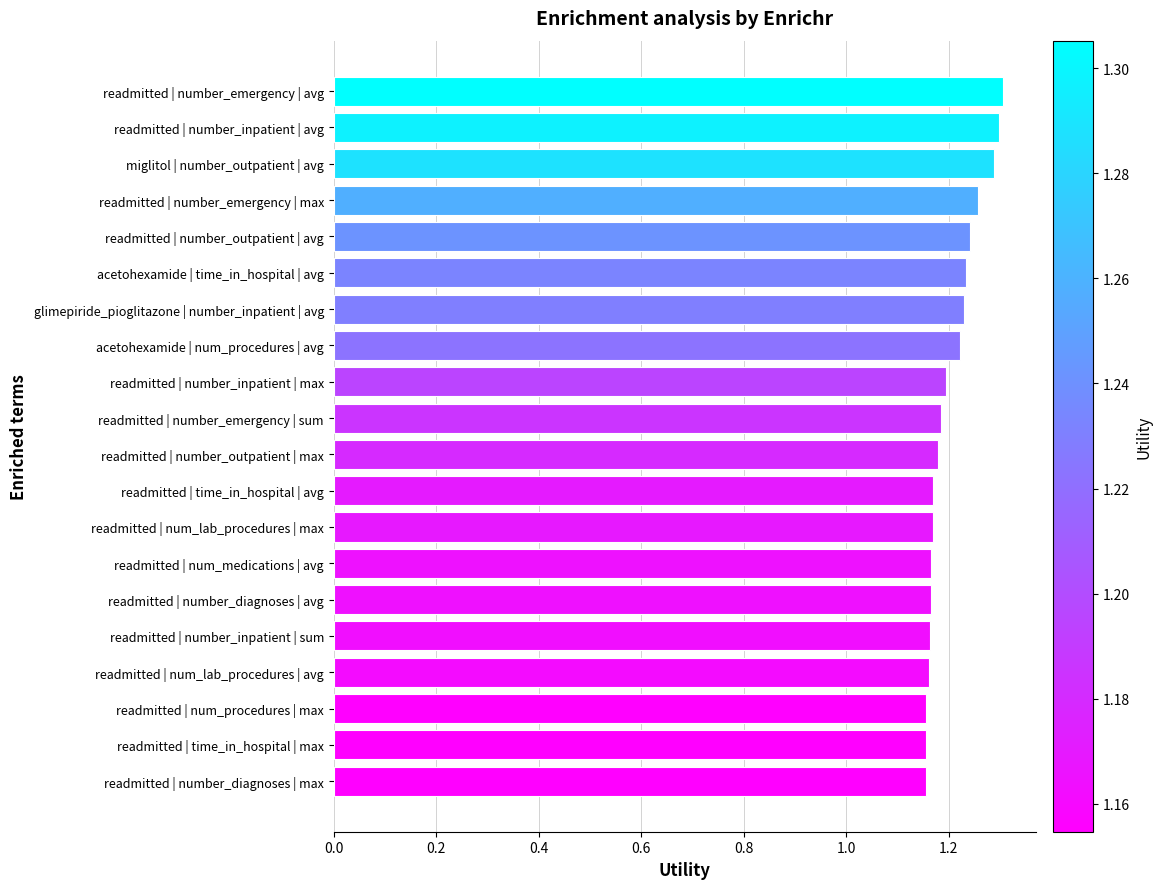

How many bars are there in total?

20